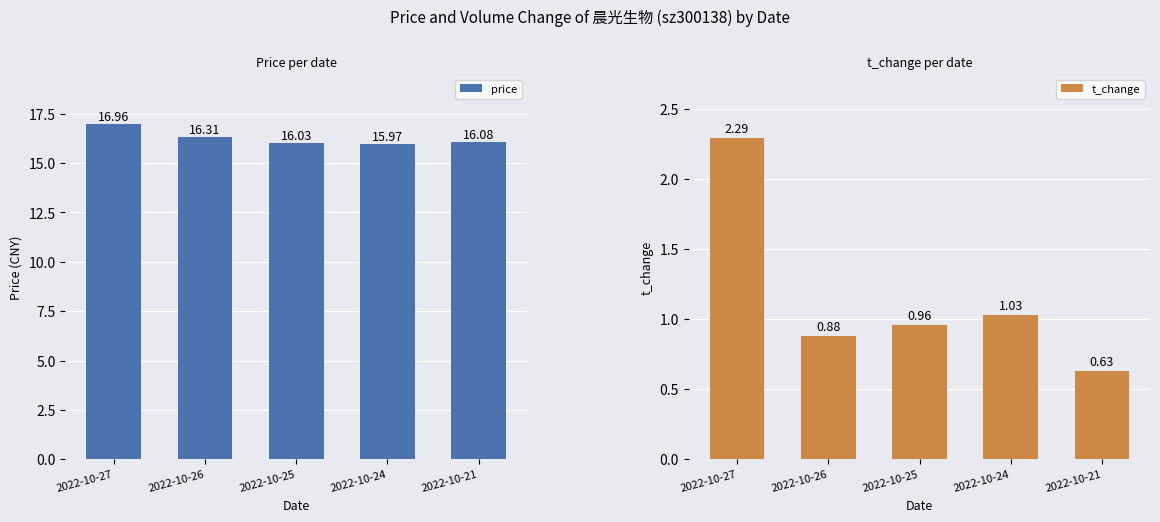

At 2022-10-21, list the series in order from smallest to largest.

t_change, price